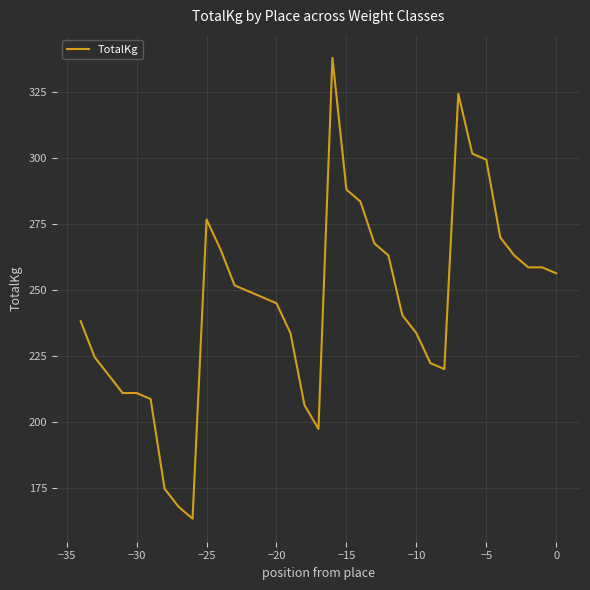

What is the difference between the maximum and minimum values?

174.6